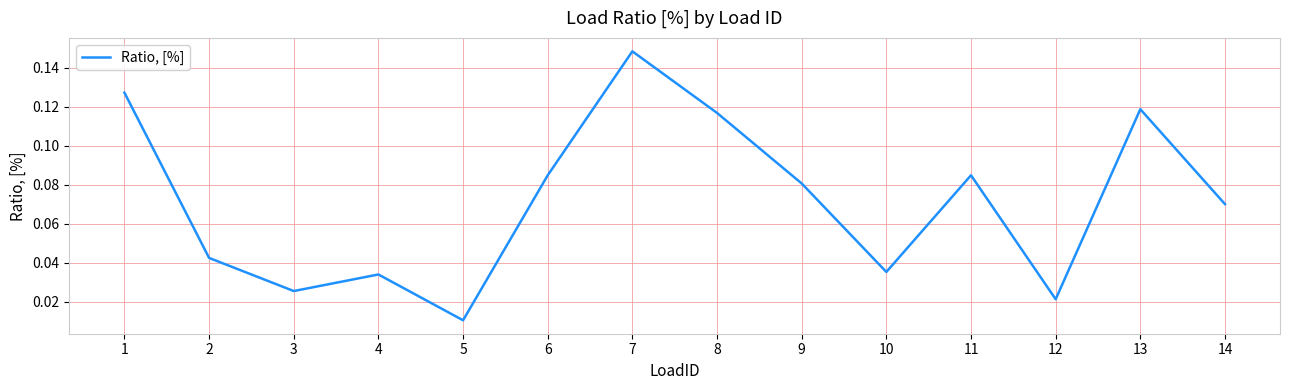

Which category has the lowest value across all series?

5